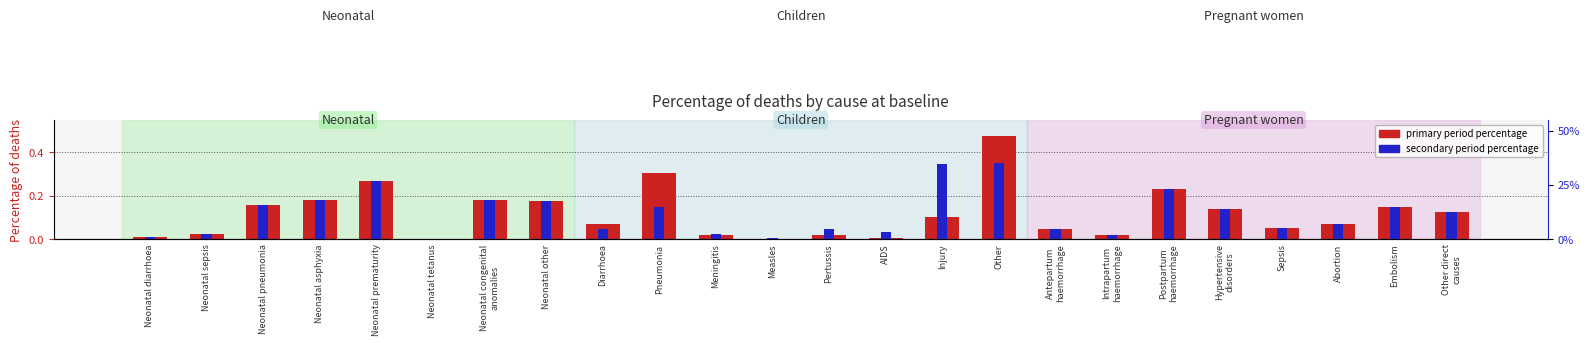

Reading left to right, list all the values displayed in this chart.

percentage of deaths (primary period): Neonatal diarrhoea=0.0	Neonatal sepsis=0.0	Neonatal pneumonia=0.2	Neonatal asphyxia=0.2	Neonatal prematurity=0.3	Neonatal tetanus=0.0	Neonatal congenital
anomalies=0.2	Neonatal other=0.2	Diarrhoea=0.1	Pneumonia=0.3	Meningitis=0.0	Measles=0.0	Pertussis=0.0	AIDS=0.0	Injury=0.1	Other=0.5	Antepartum
haemorrhage=0.0	Intrapartum
haemorrhage=0.0	Postpartum
haemorrhage=0.2	Hypertensive
disorders=0.1	Sepsis=0.1	Abortion=0.1	Embolism=0.1	Other direct
causes=0.1
percentage of deaths (secondary period): Neonatal diarrhoea=0.0	Neonatal sepsis=0.0	Neonatal pneumonia=0.2	Neonatal asphyxia=0.2	Neonatal prematurity=0.3	Neonatal tetanus=0.0	Neonatal congenital
anomalies=0.2	Neonatal other=0.2	Diarrhoea=0.0	Pneumonia=0.1	Meningitis=0.0	Measles=0.0	Pertussis=0.0	AIDS=0.0	Injury=0.3	Other=0.4	Antepartum
haemorrhage=0.0	Intrapartum
haemorrhage=0.0	Postpartum
haemorrhage=0.2	Hypertensive
disorders=0.1	Sepsis=0.1	Abortion=0.1	Embolism=0.1	Other direct
causes=0.1